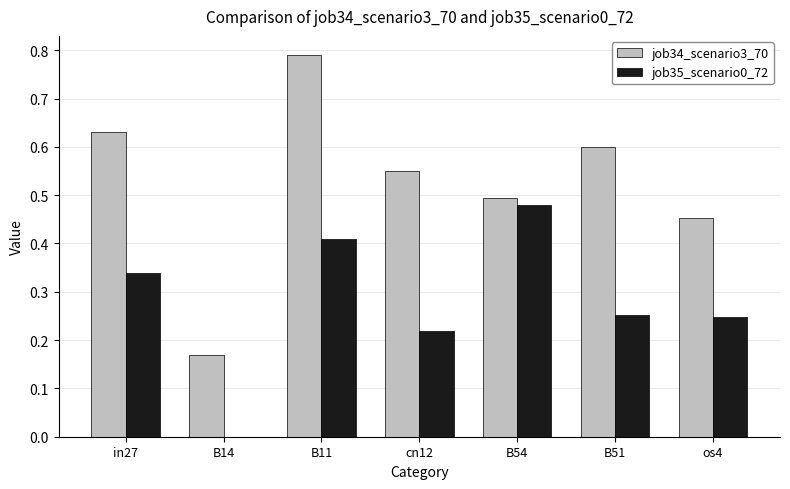

Count the number of categories in the chart.

7